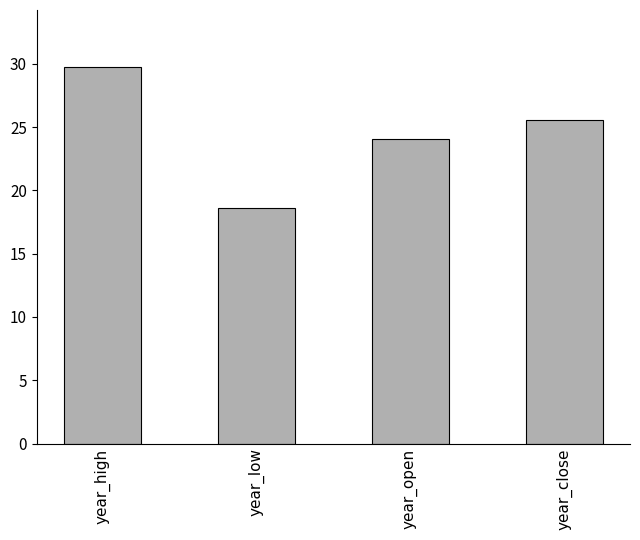

The value at year_low is 30.1. True or false?

False